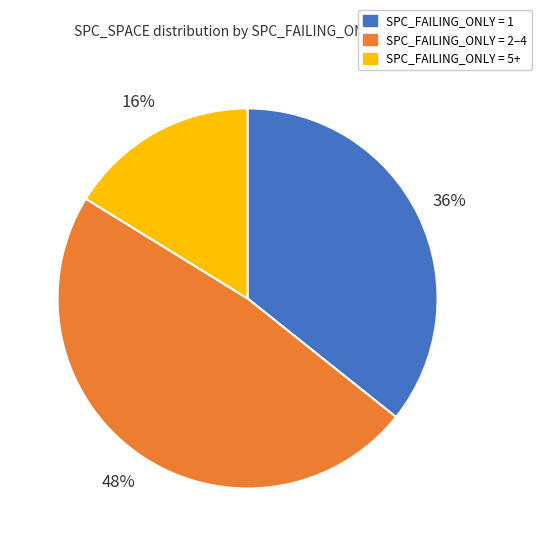

To the nearest percent, what is the difference between the largest and smallest slice percentages?

32%